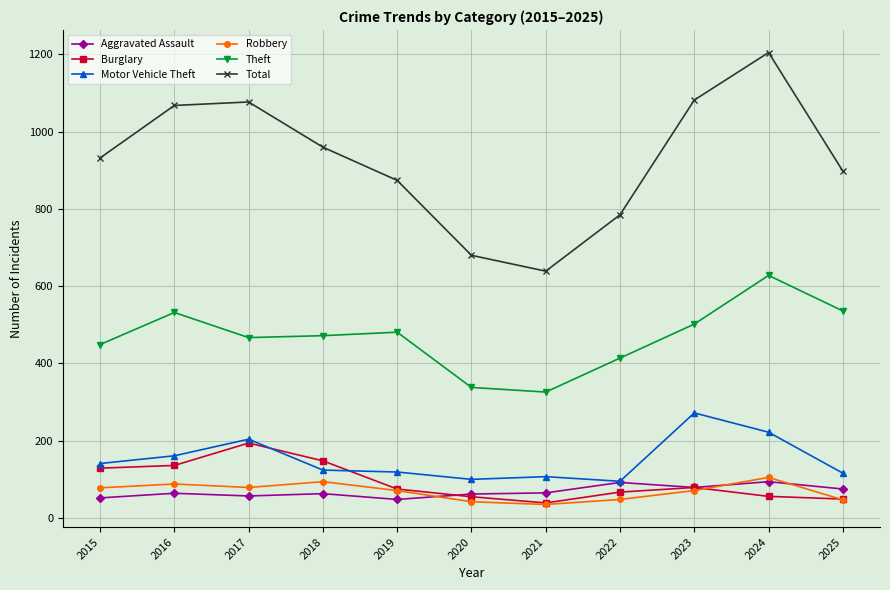

True or false: Robbery and Theft cross at least once.

False